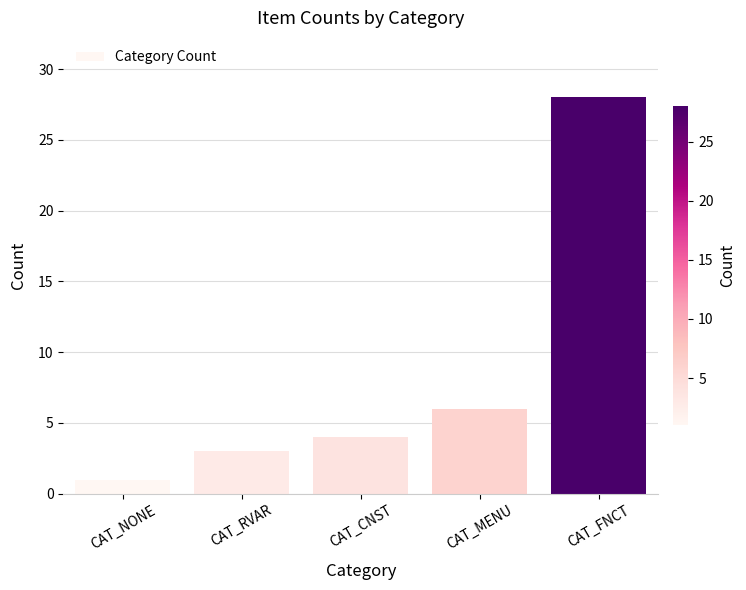

The value at CAT_MENU is 6. True or false?

True